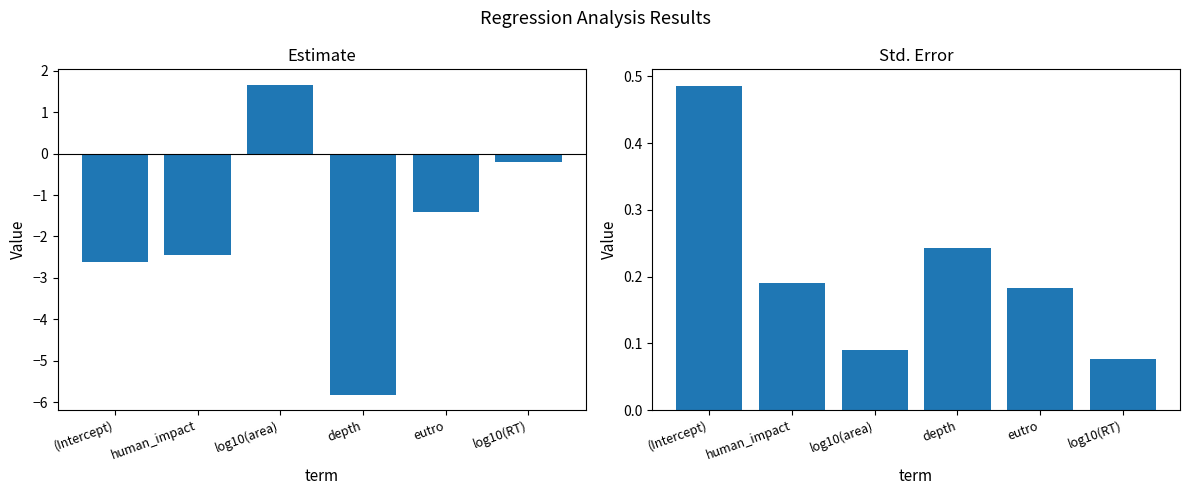

Which category has the highest value in the estimate series?

log10(area)